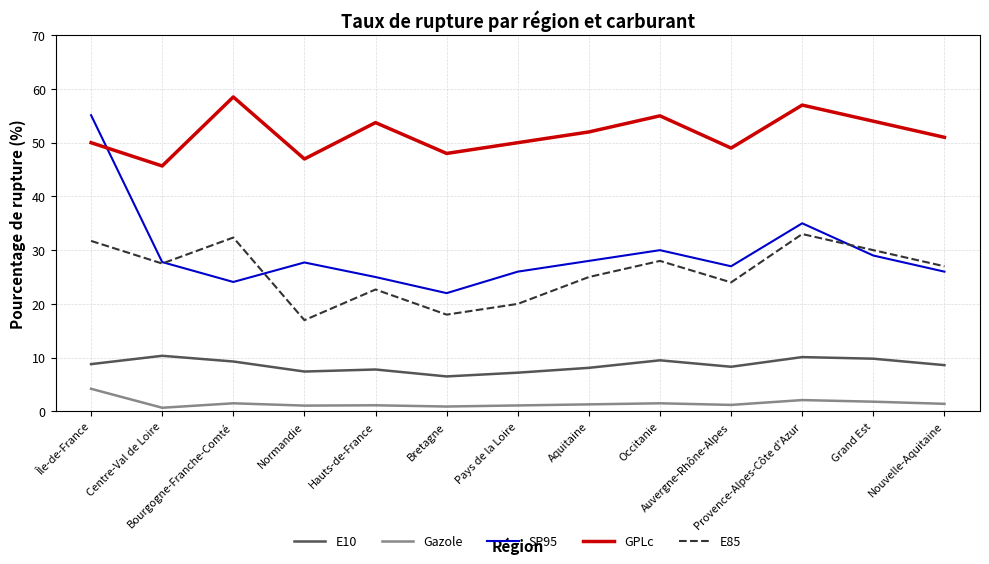

True or false: Gazole and GPLc intersect in this chart.

False